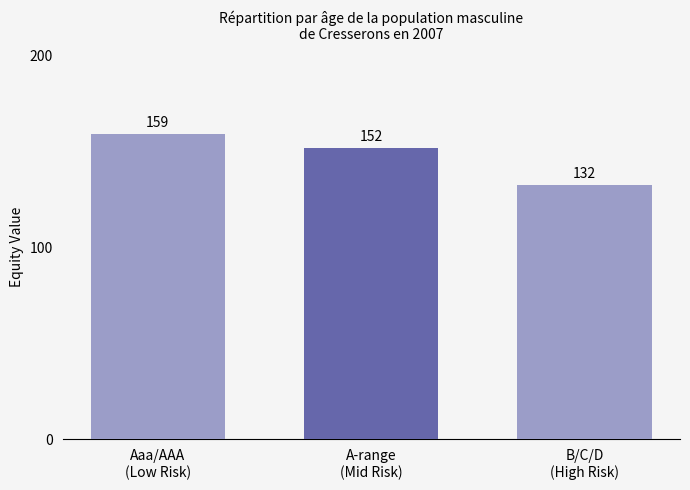

Which category has the lowest value across all series?

B/C/D
(High Risk)